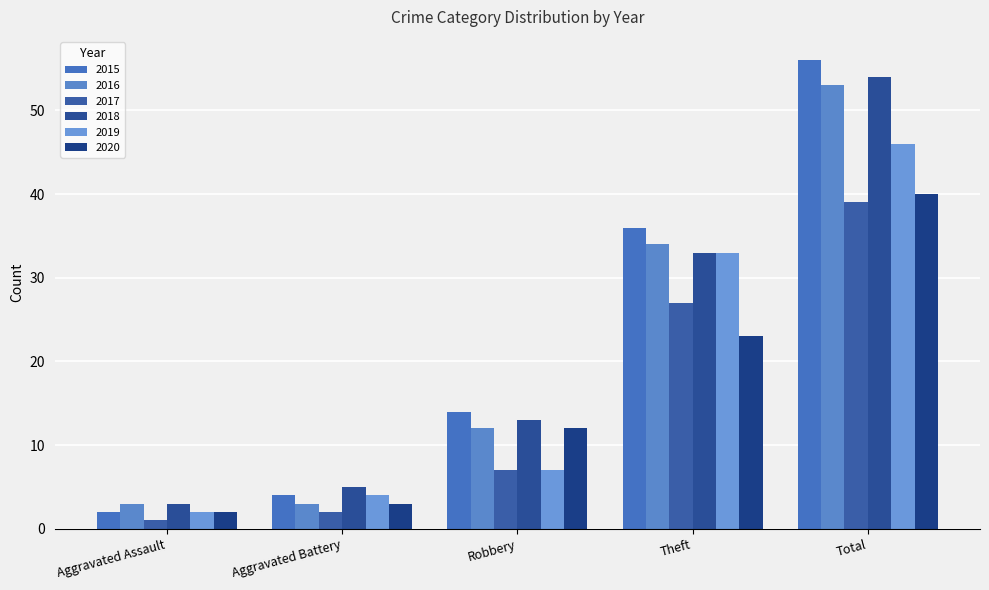

What is the difference between the second highest and second lowest values in the 2016 series?

31